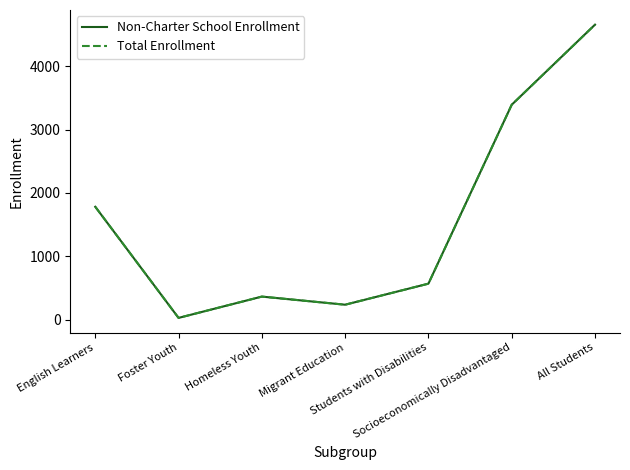

What is the label of the 7th point from the right?

English Learners